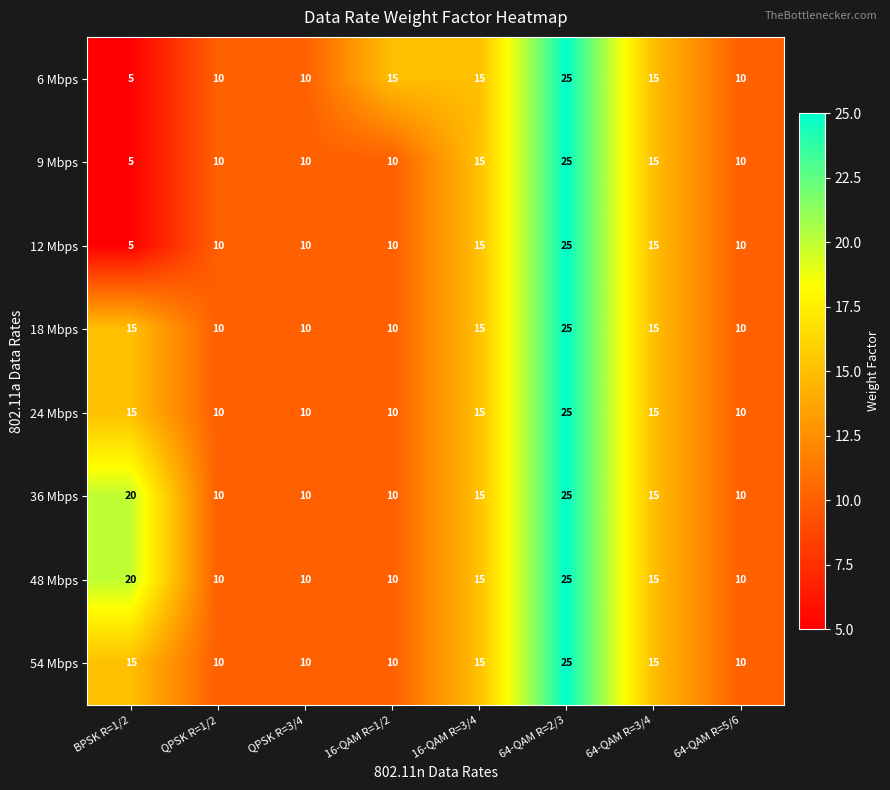

What is the approximate value of 36 Mbps at BPSK R=1/2, to the nearest 5?

20